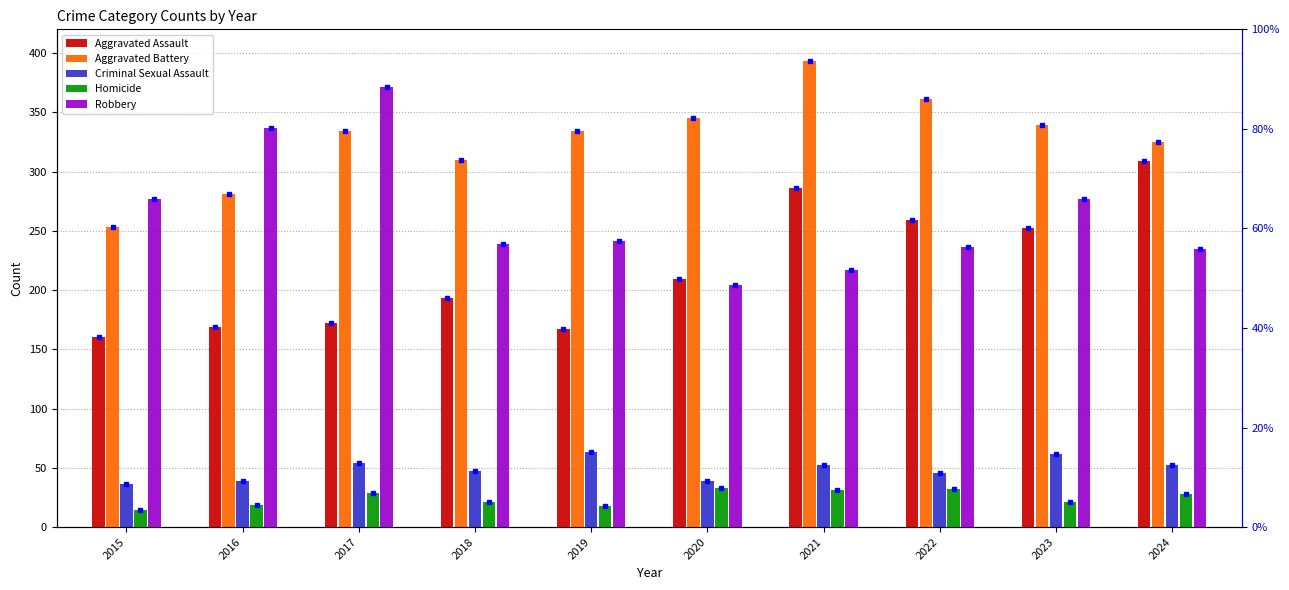

What is the sum of all Aggravated Battery values?

3275